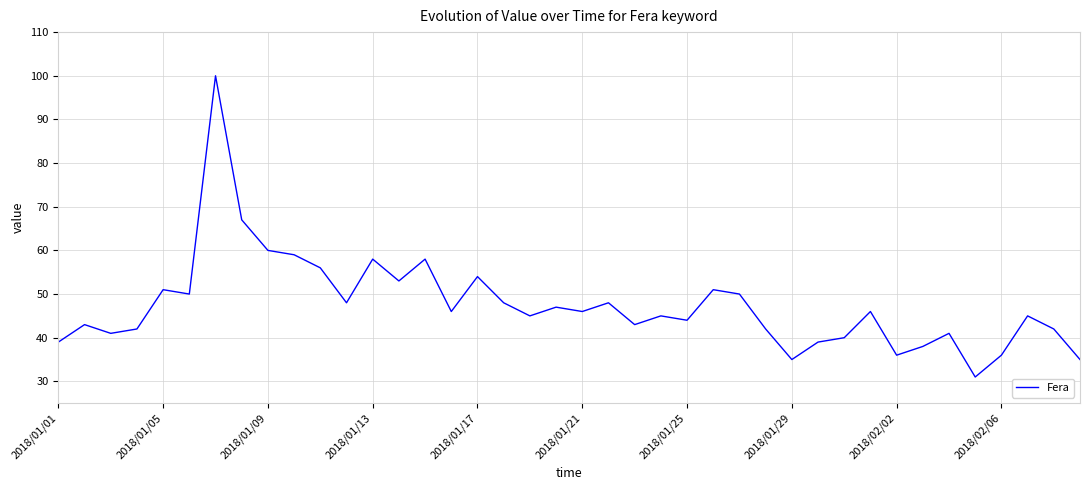

What is the smallest value displayed?

31